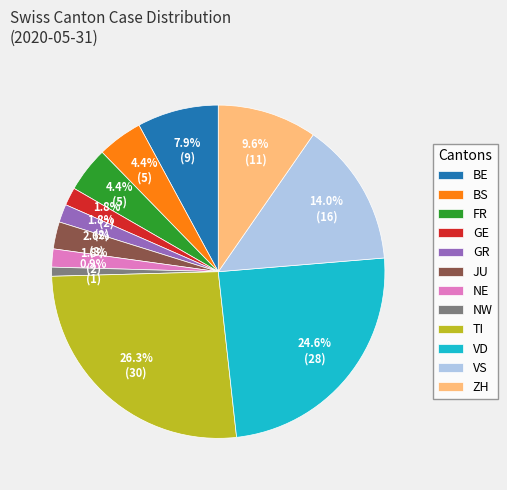

Which slice is the smallest?

NW